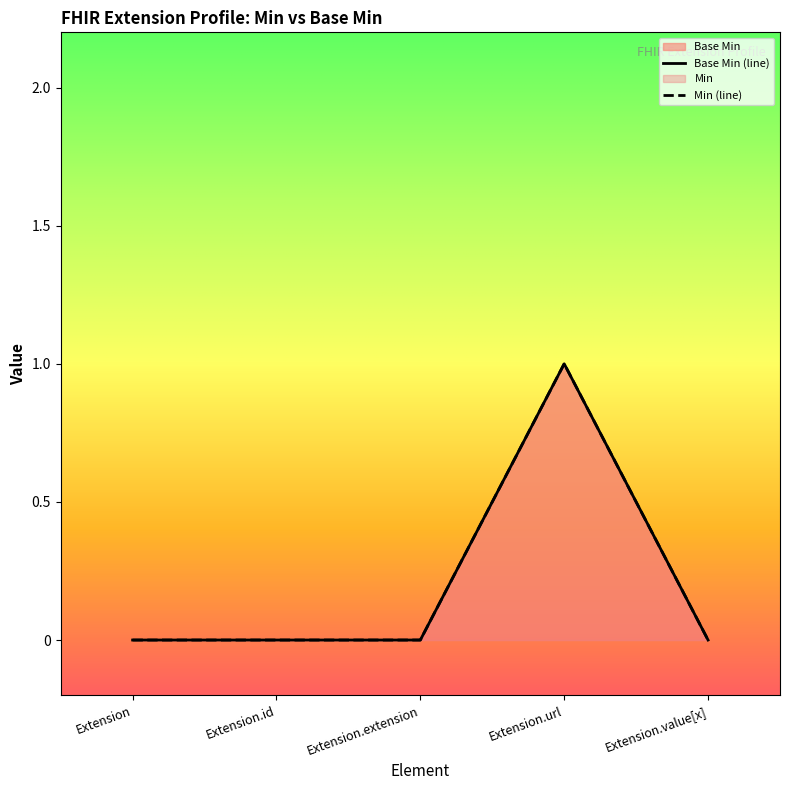

What is the label of the 2nd point from the left?

Extension.id